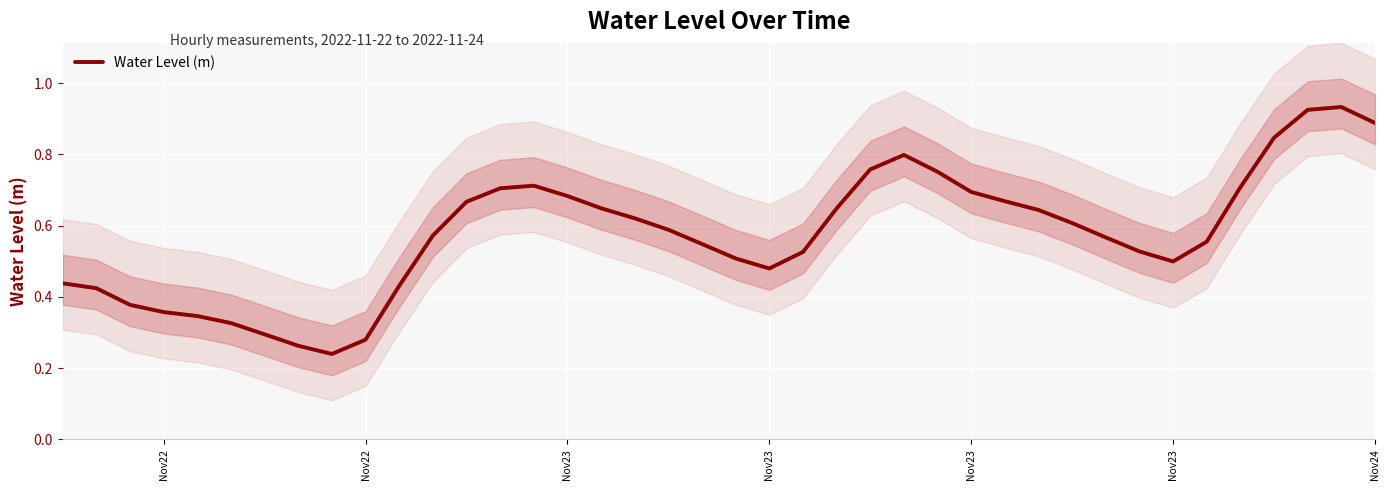

Does the chart display data point markers on the line(s)?

No